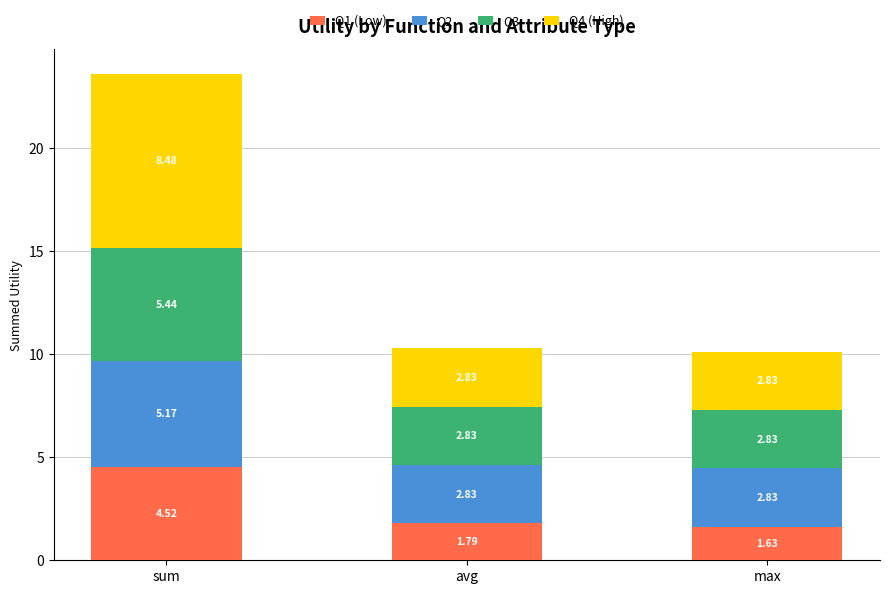

What is the total value across all series at avg?

10.3